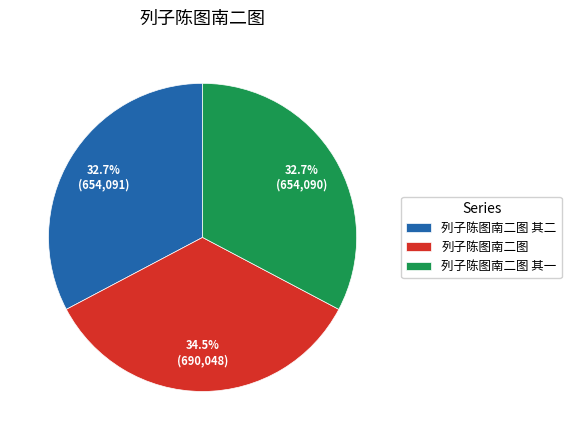

Is there a majority slice in this chart?

No